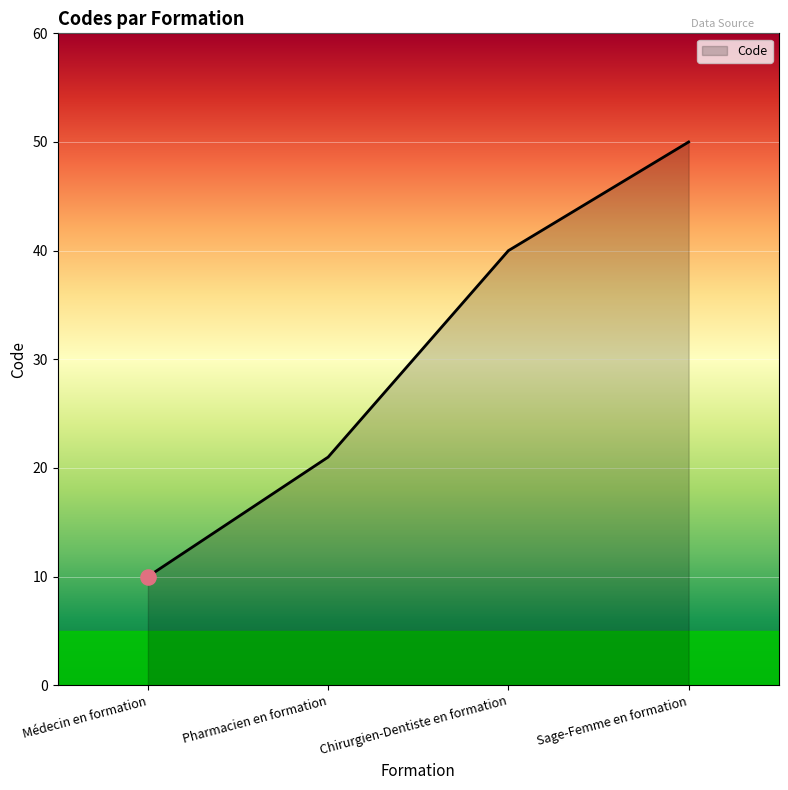

What is the change in value from Chirurgien-Dentiste en formation to Sage-Femme en formation?

+10